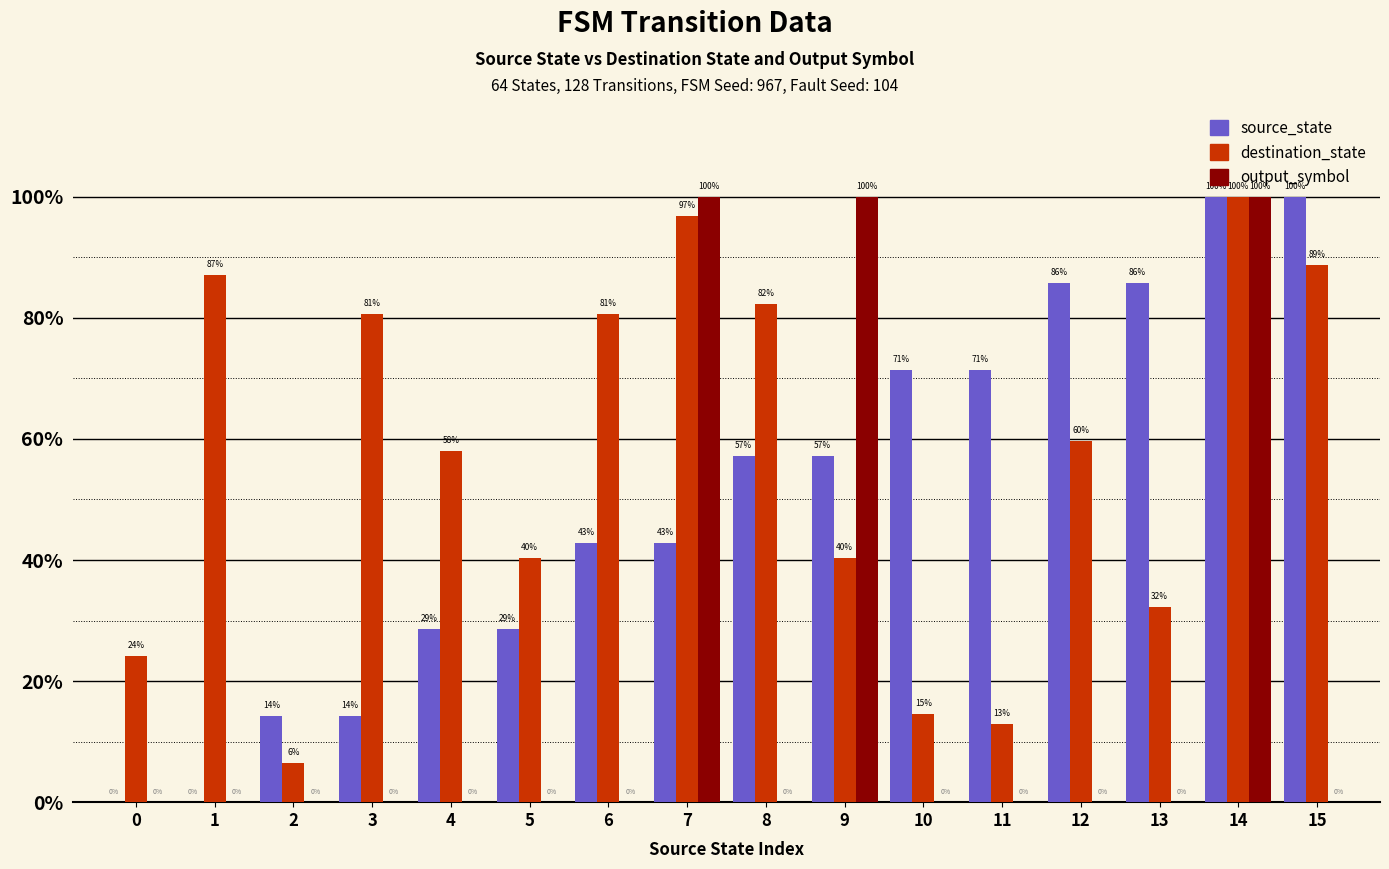

What are all the series names shown in the legend?

source_state, destination_state, output_symbol